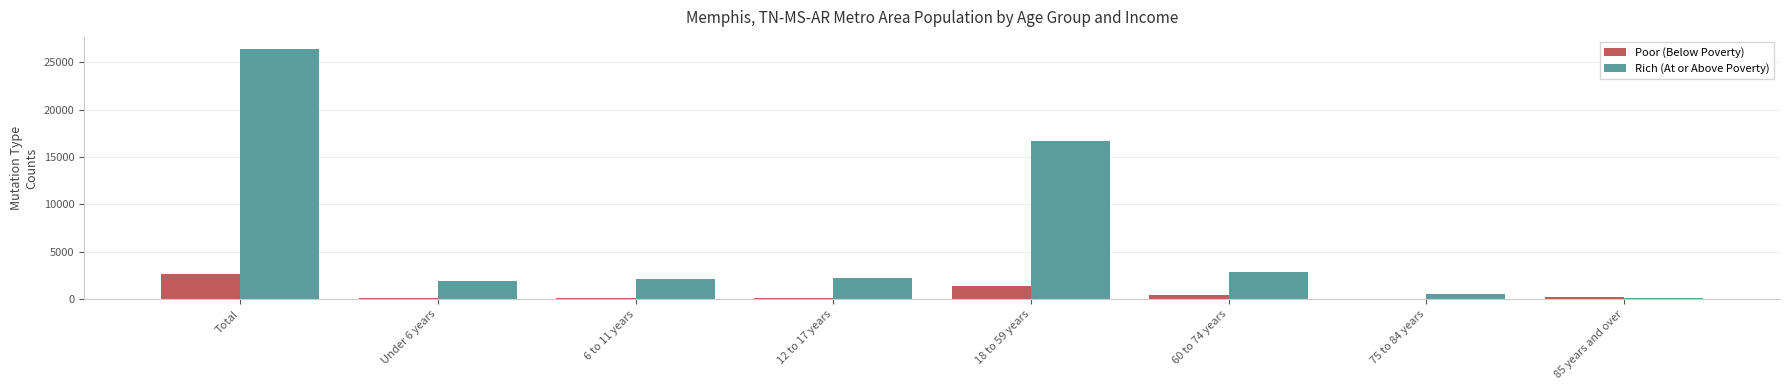

How many distinct data groups are displayed?

2